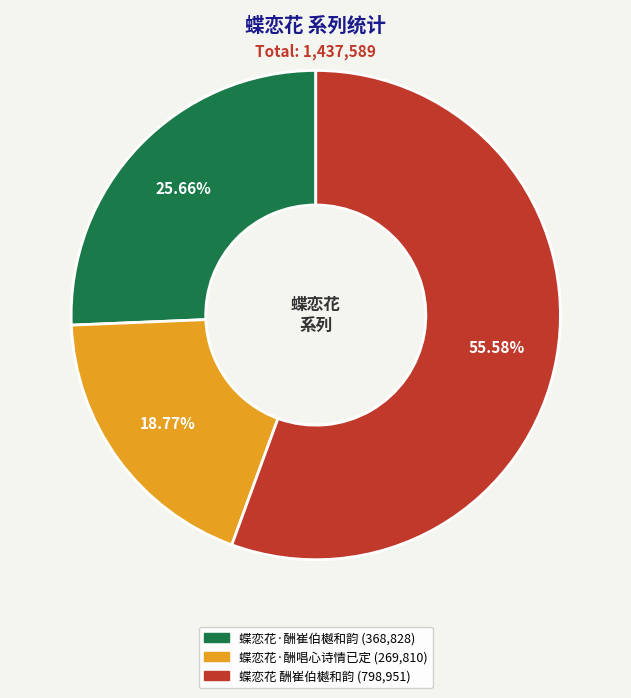

Rank the categories by value from highest to lowest.

蝶恋花 酬崔伯樾和韵, 蝶恋花·酬崔伯樾和韵, 蝶恋花·酬唱心诗情已定